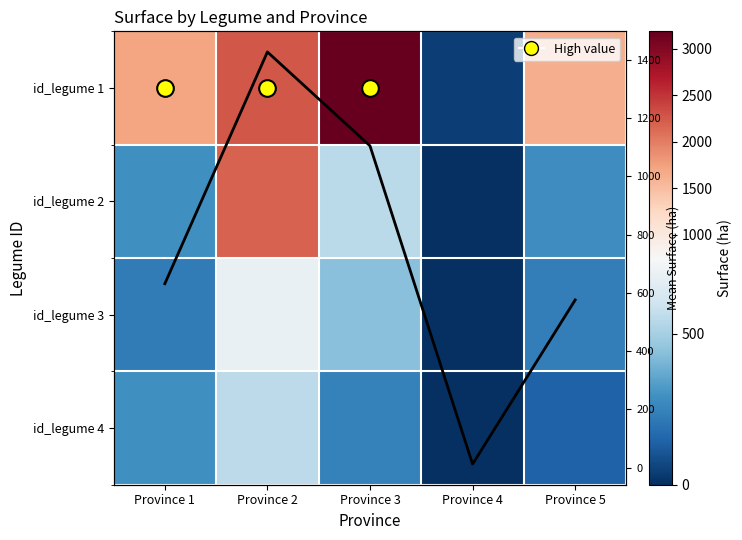

What is the sum of the id_legume 4 values at Province 1 and Province 4?

291.5